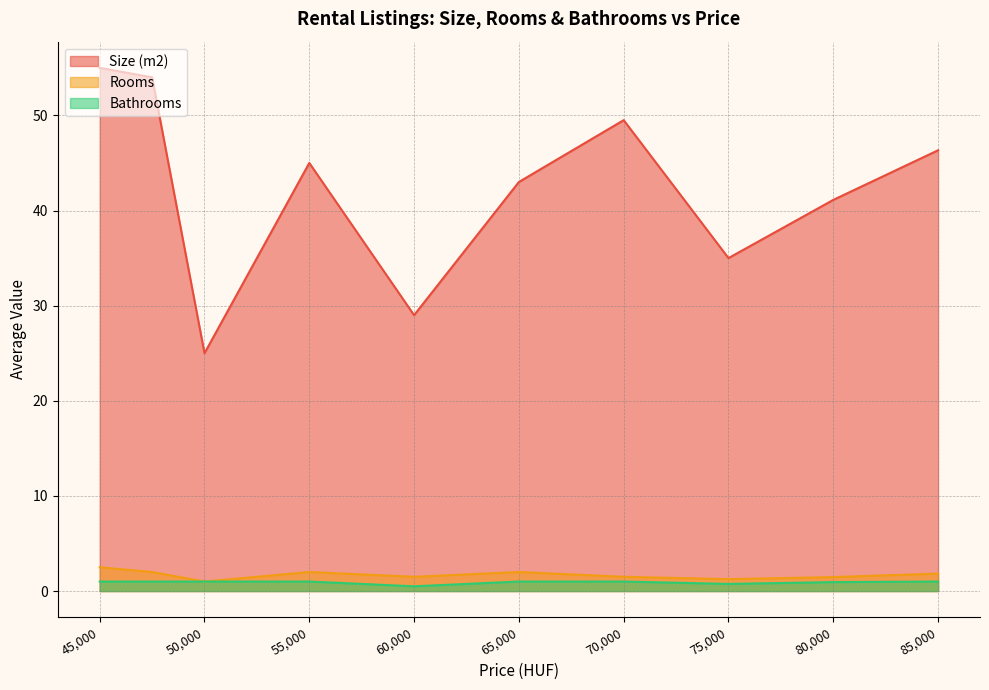

True or false: Rooms and Size (m2) cross at least once.

False